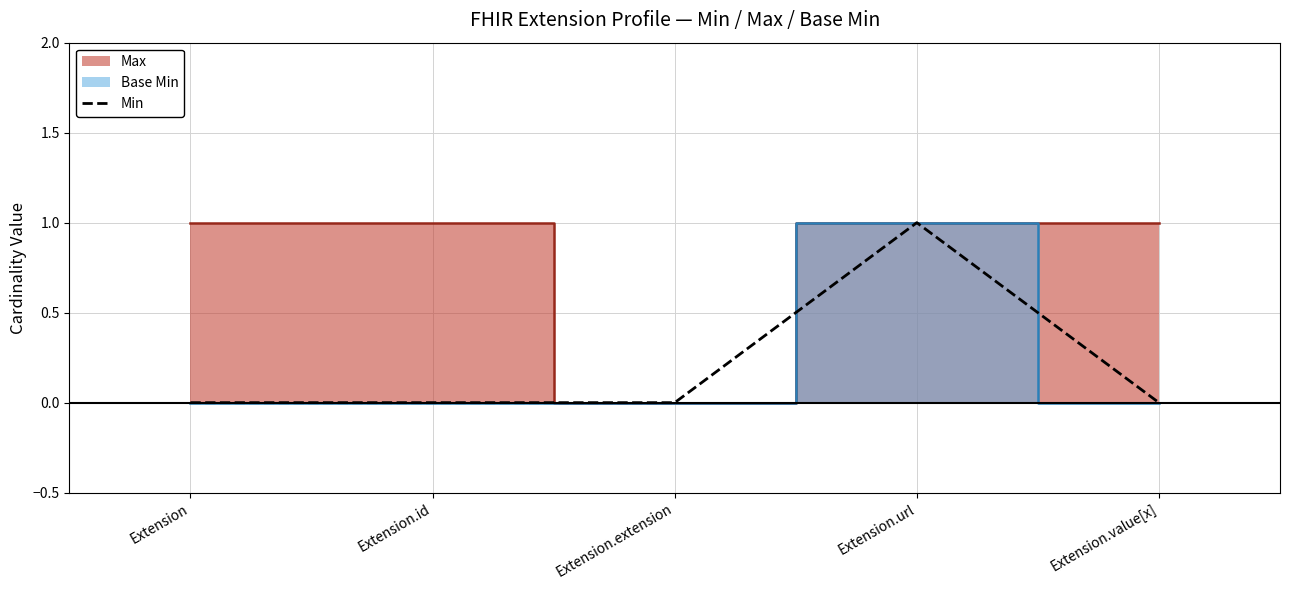

What is the value of the 4th point from the left?

1